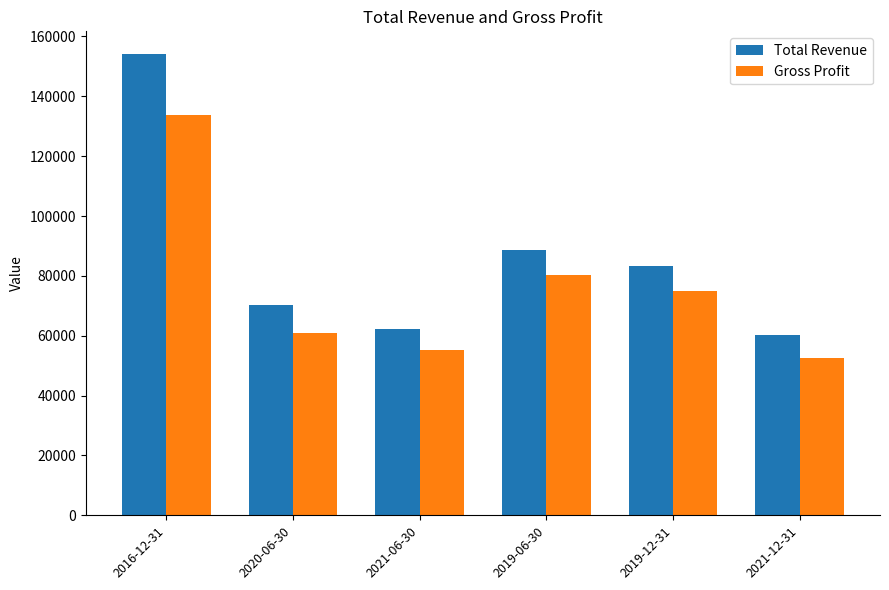

How many bars are there in each group?

2